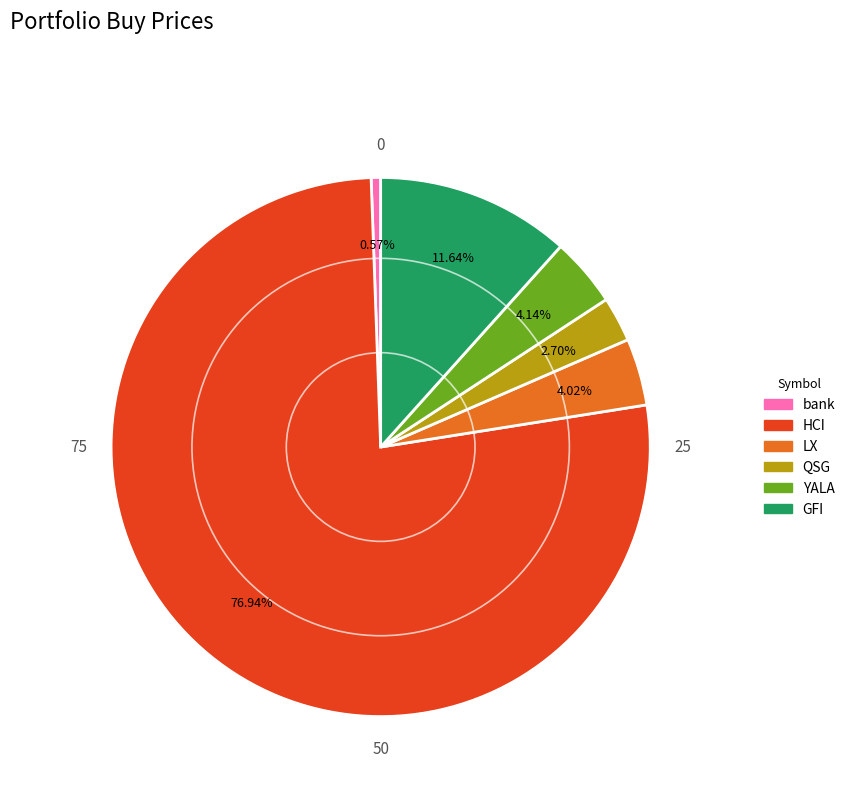

What percentage is the bank slice, to the nearest percent?

1%